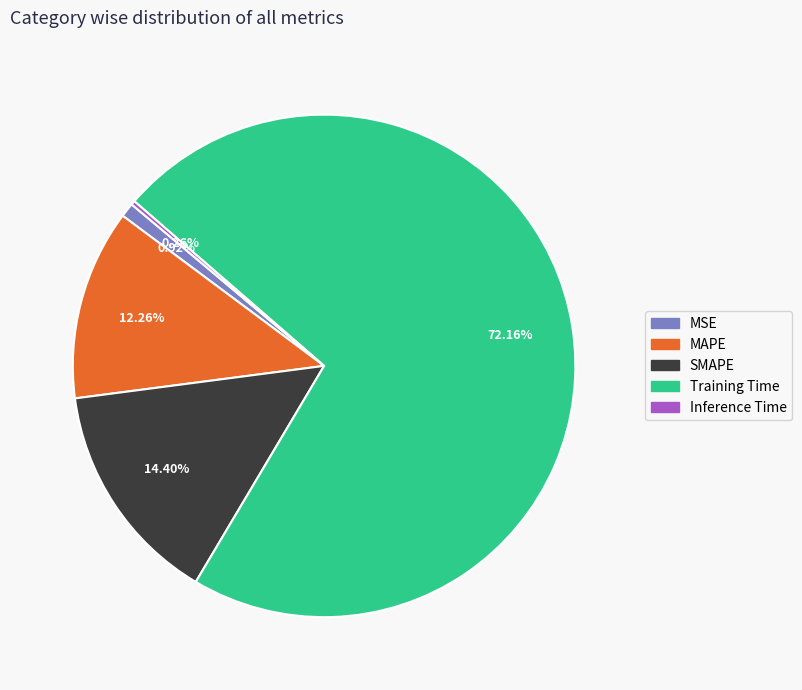

Is MSE the majority of the pie?

No